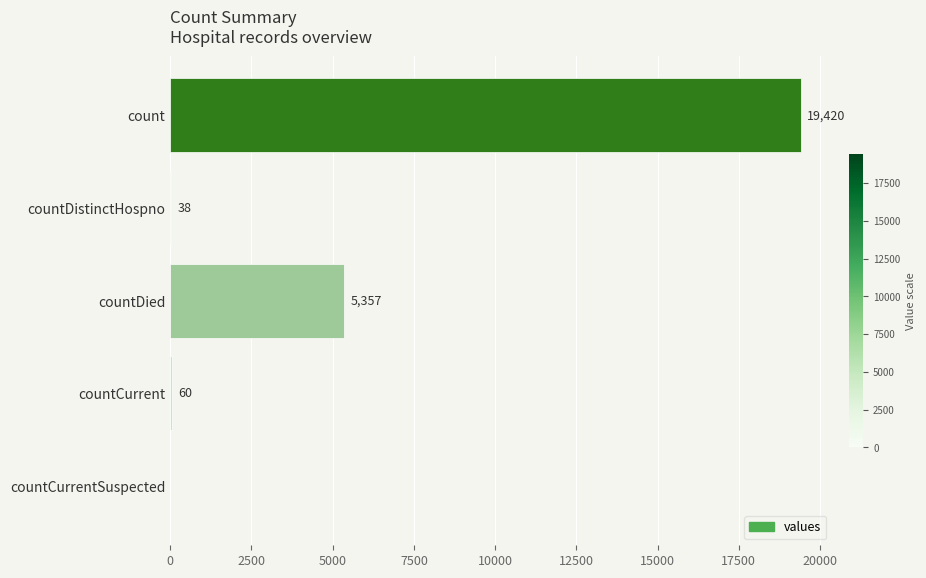

What is the change in value from count to countCurrent?

-19360